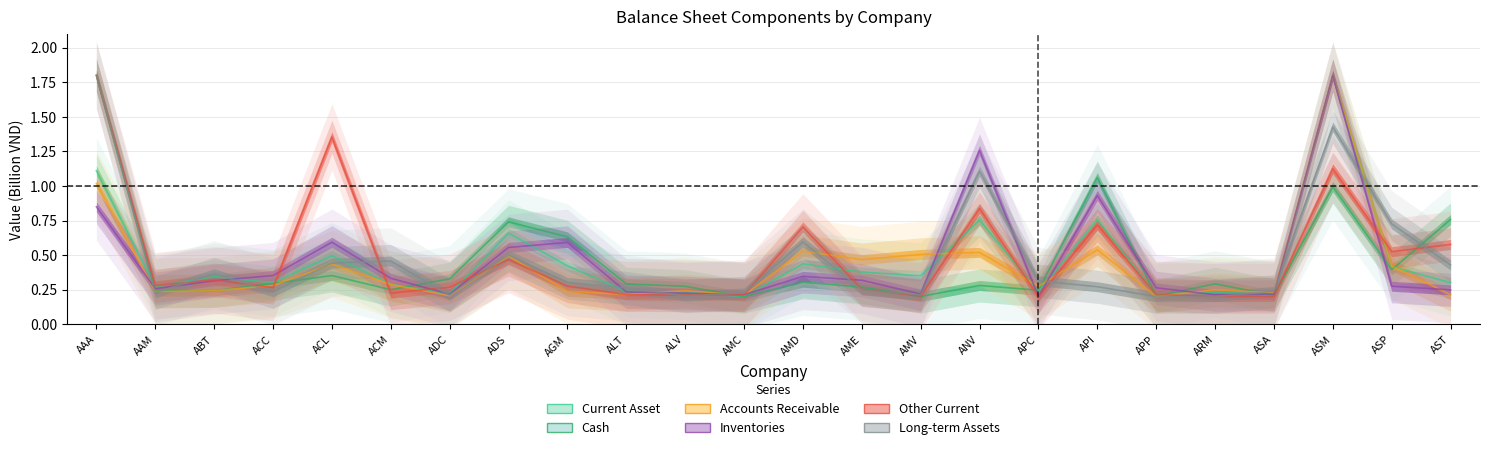

At which category does Inventories reach its first local peak?

ACL